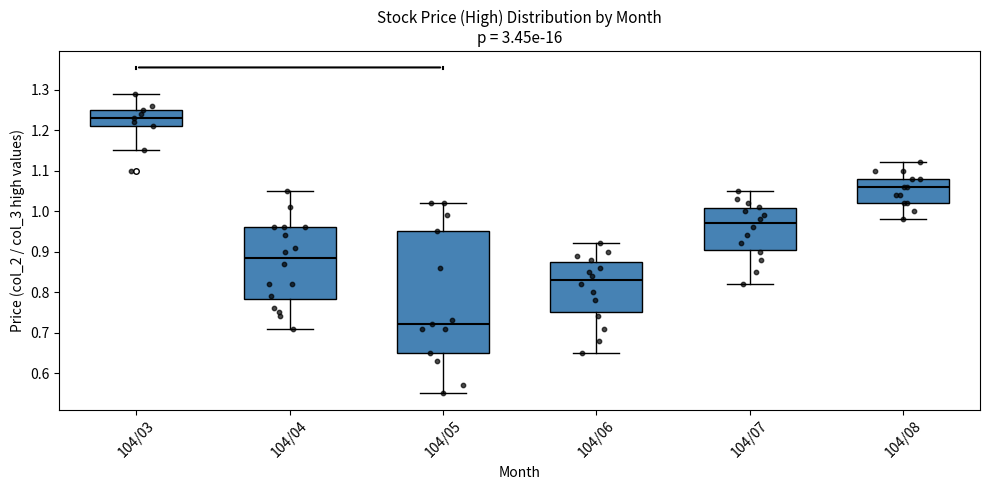

Where is the lower edge of the box for 104/08 on the y-axis? The values are not printed on the chart, so give them approximately, as read against the axis.

1.02